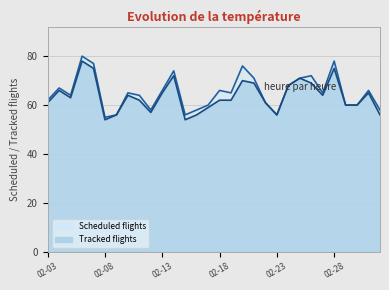

Which series has the largest total across all categories?

Scheduled flights